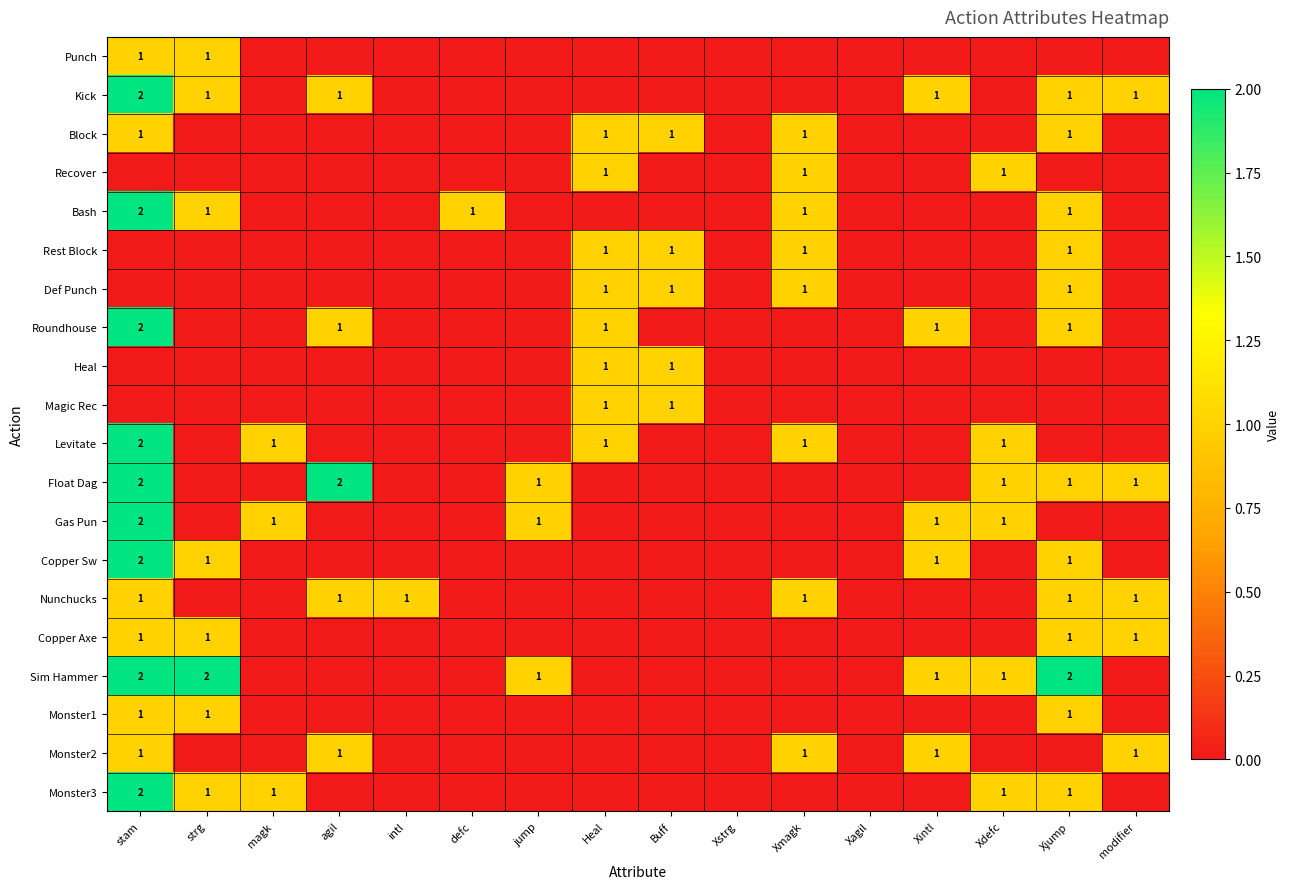

What is the difference between the highest and lowest values at Heal?

1